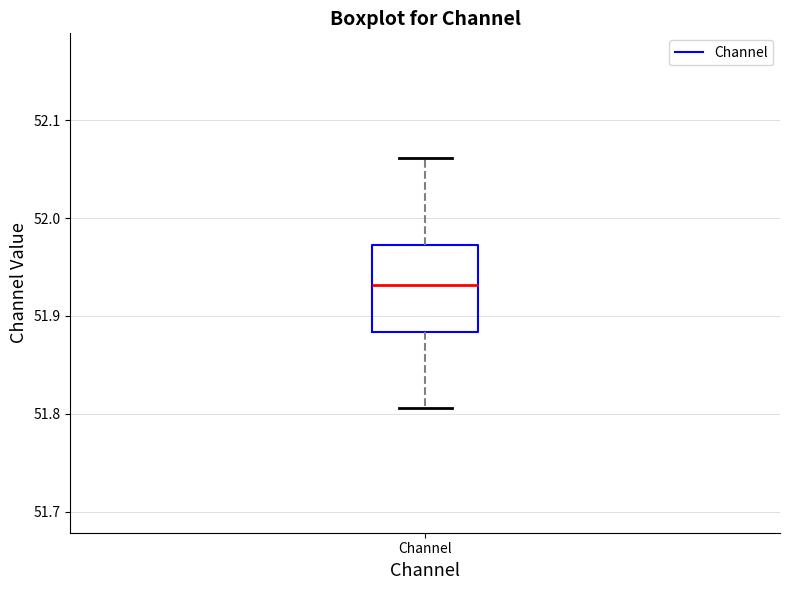

Transcribe this box plot: give where the median line is, the range the box spans, and where the two whiskers end, as read against the y-axis. The values are not printed on the chart, so give them approximately, as read against the axis.

median 51.93, box 51.88 to 51.97, whiskers 51.81 to 52.06